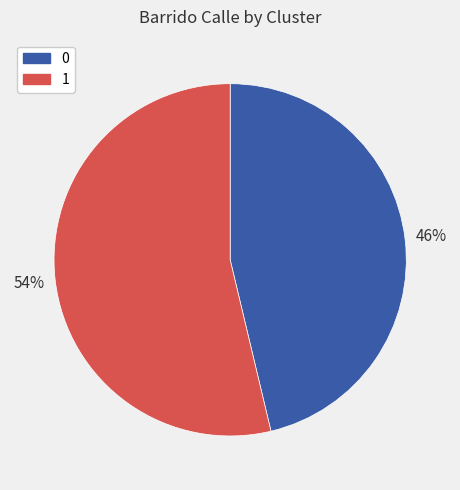

Do 1 and 0 together represent more than half of the pie?

Yes